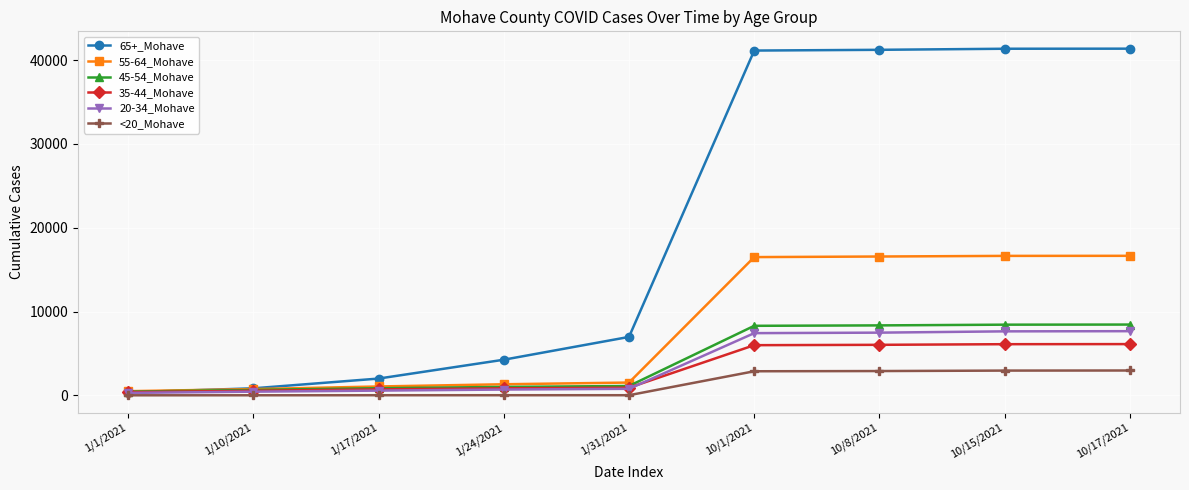

Which series has the largest total across all categories?

65+_Mohave